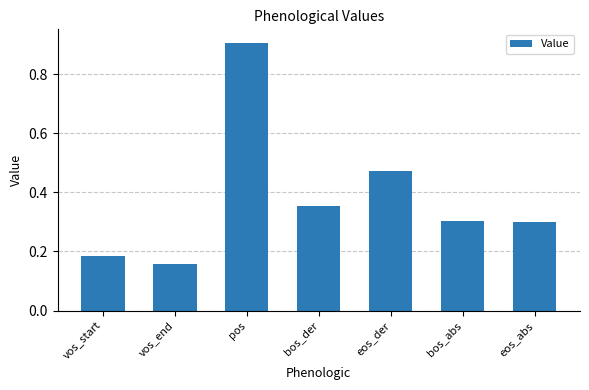

Which label corresponds to the largest value in the chart?

pos